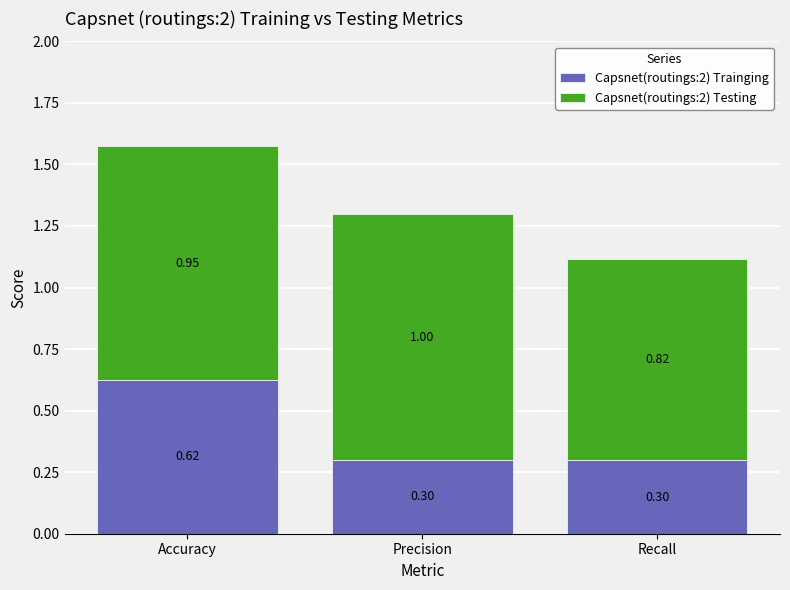

What is the sum of the Capsnet(routings:2) Trainging values at Precision and Accuracy?

0.9